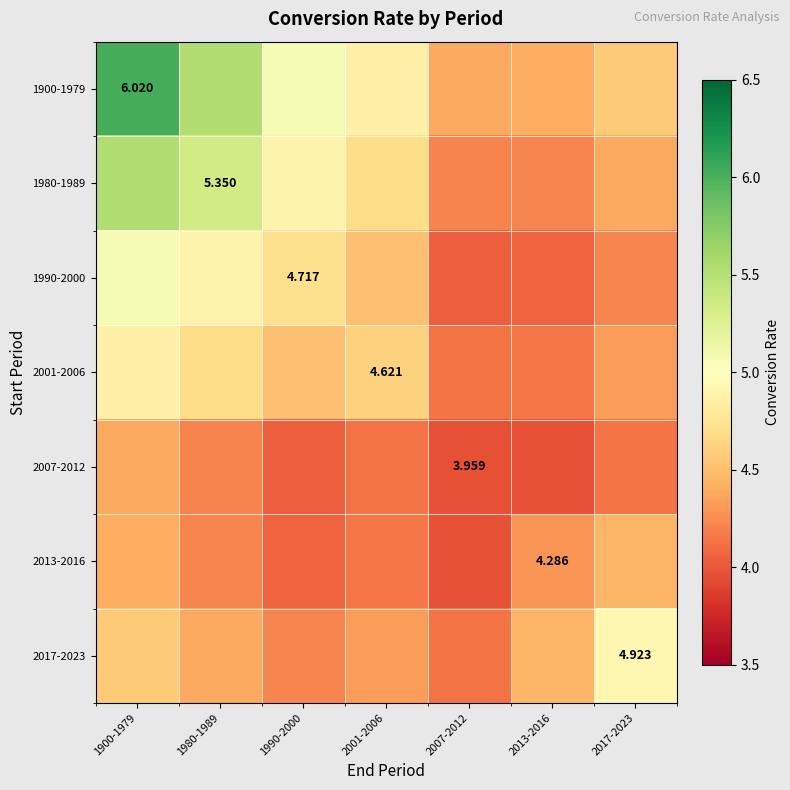

Which has a higher value, 2007-2012 or 1980-1989?

1980-1989